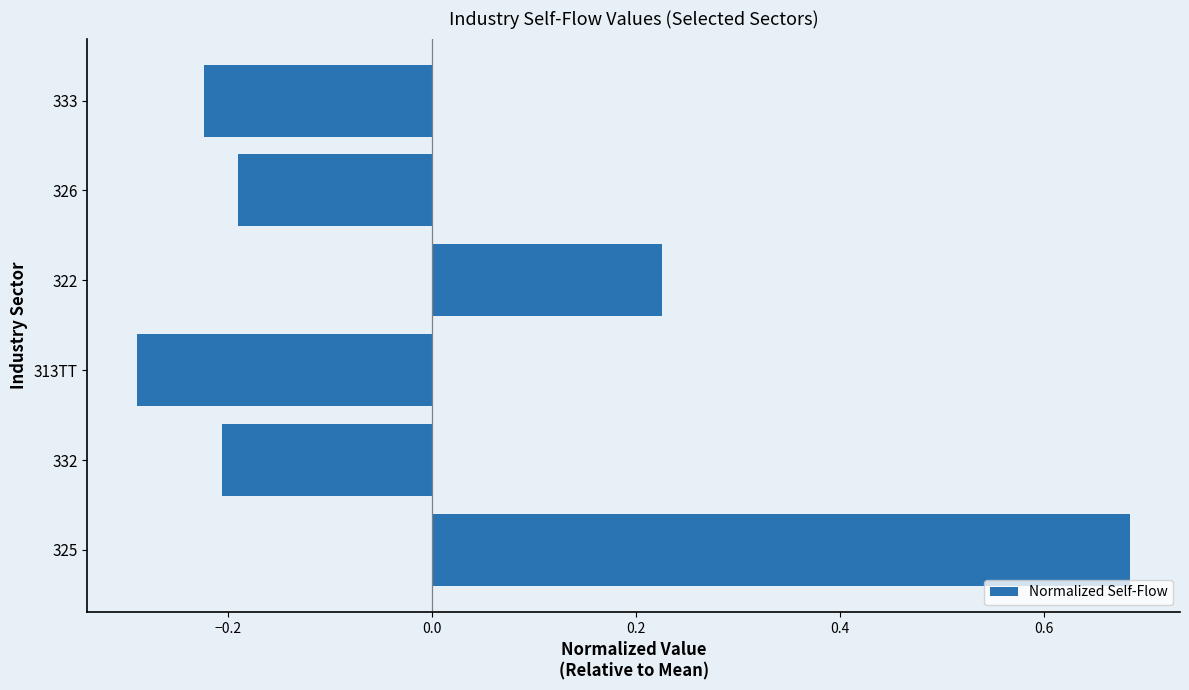

What is the difference between the values at 325 and 332?

0.9